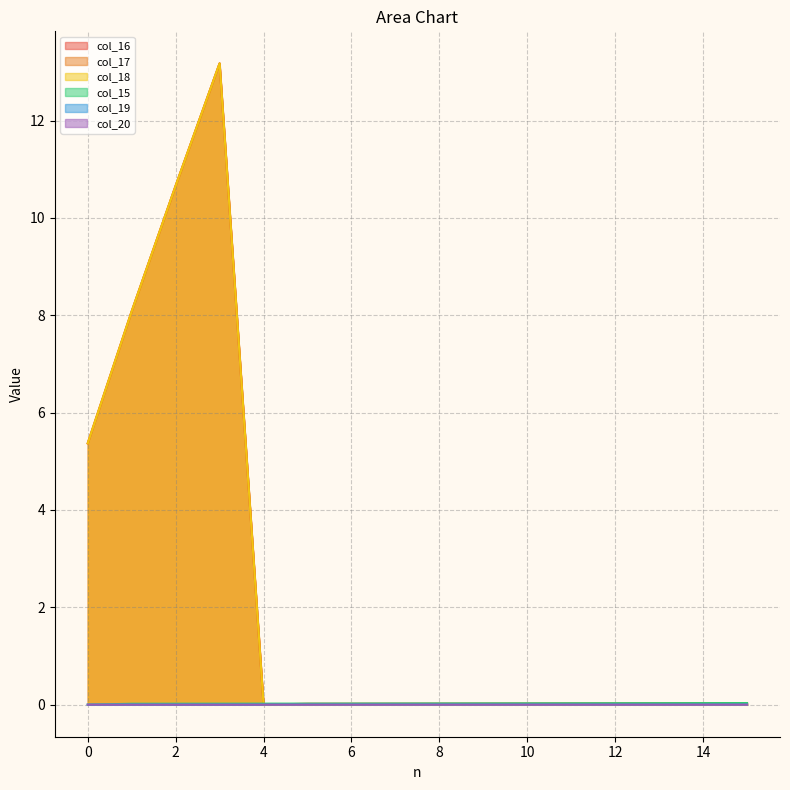

How many distinct data groups are displayed?

6